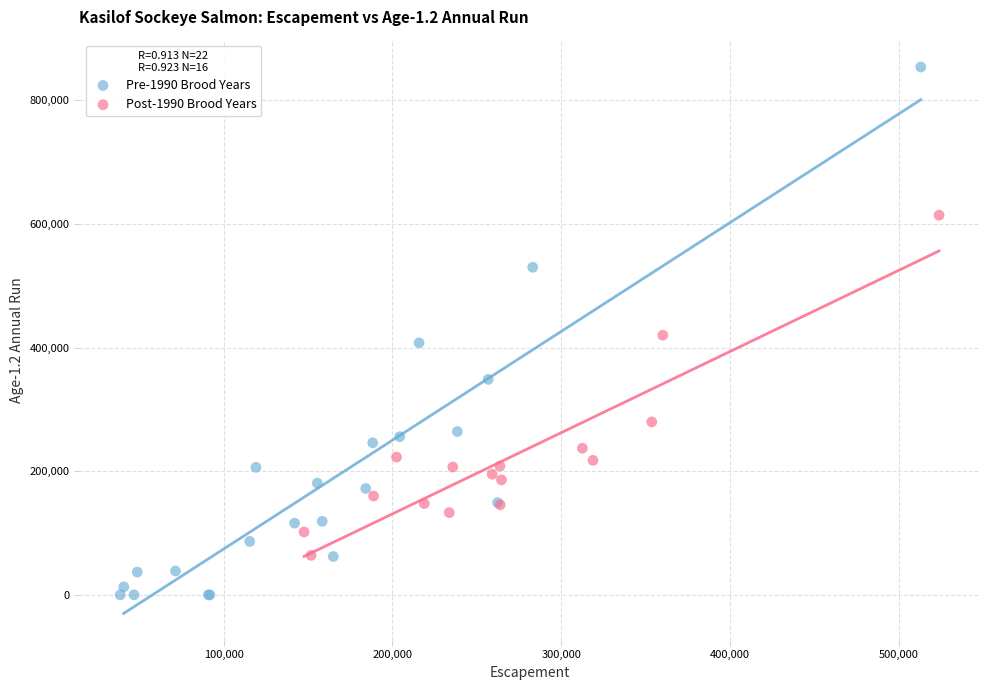

What are all the series names shown in the legend?

Pre-1990 Brood Years, Post-1990 Brood Years